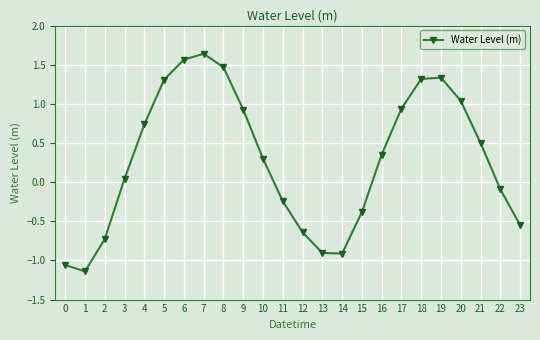

True or false: the data has more than 2 interior local peaks.

False